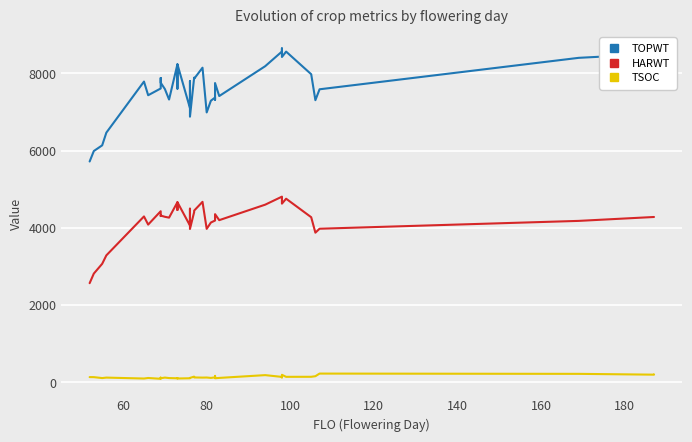

The value of HARWT at 28 is 2878. True or false?

False